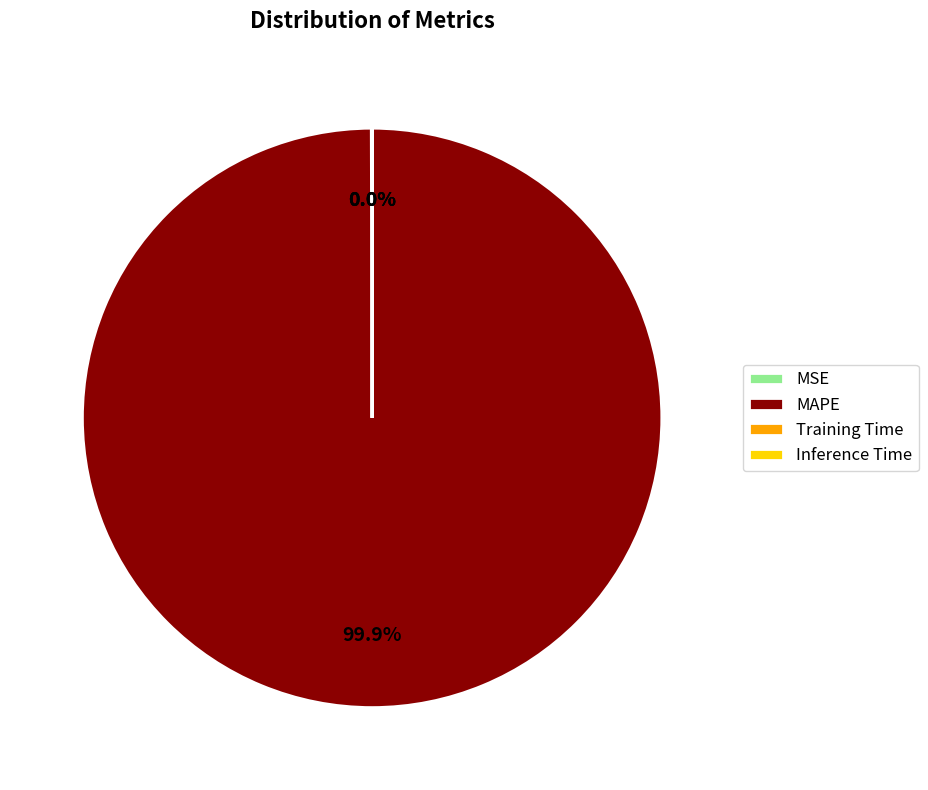

Which slice is the largest?

MAPE